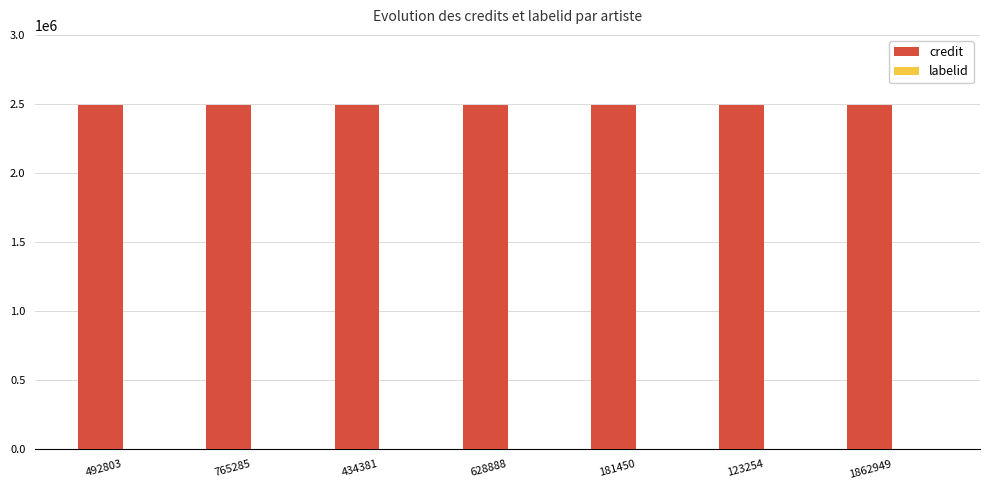

What is the highest value of the credit series?

2489307